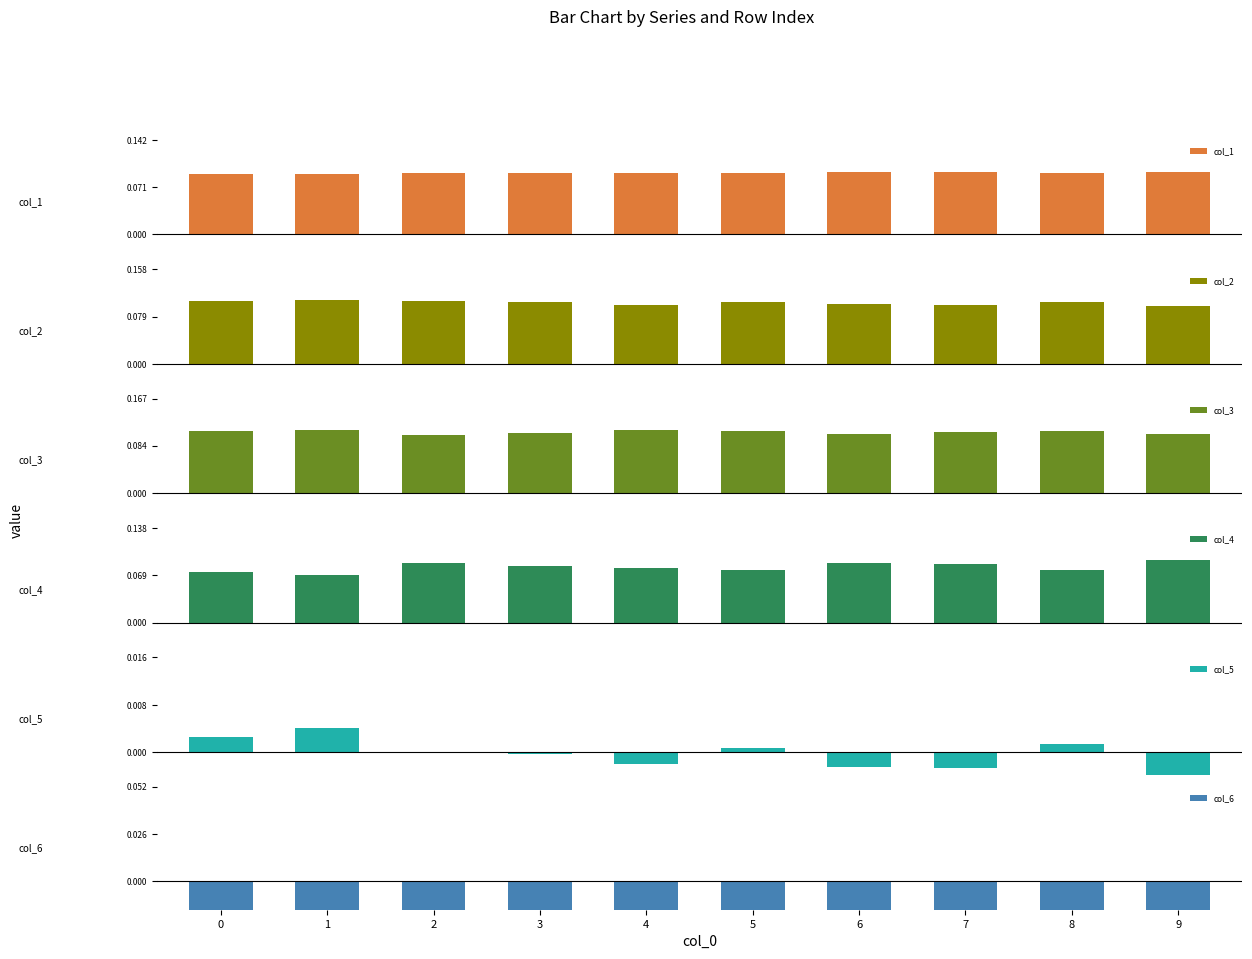

Read the col_3 value at 7.

0.1